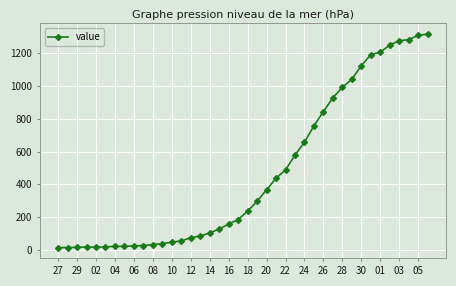

What is the maximum value shown in the chart?

1317